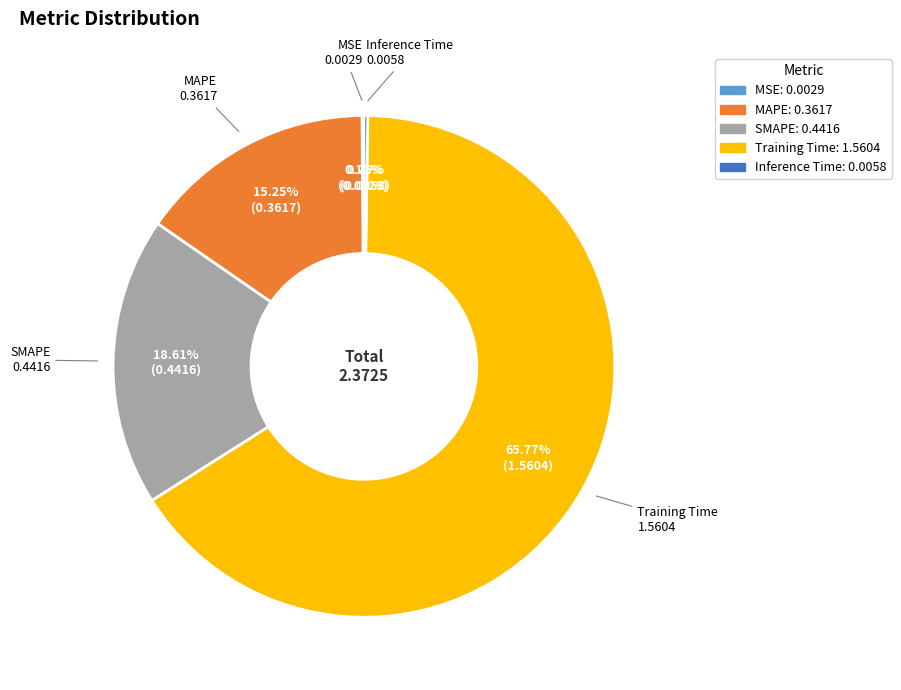

Combined, do Training Time and MAPE account for over 50%?

Yes